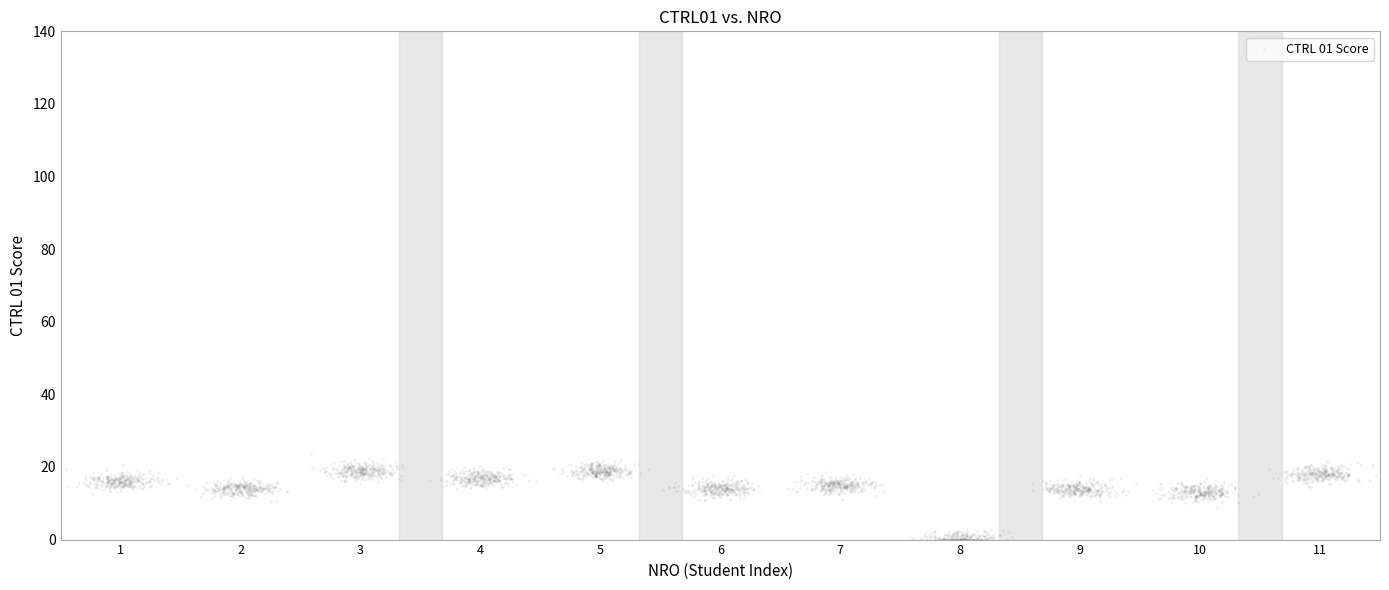

What is the range of Y values (max minus min)?

23.7